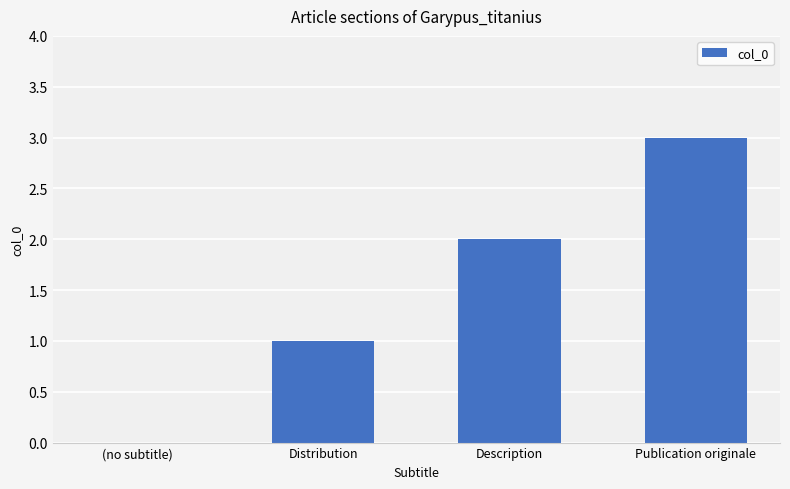

What value does the data have at Publication originale?

3